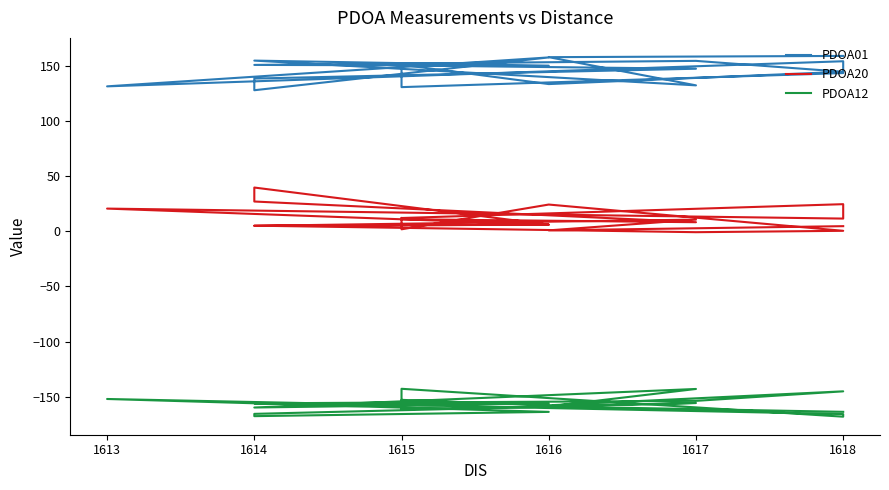

Is this an area chart (filled region under the line)?

No